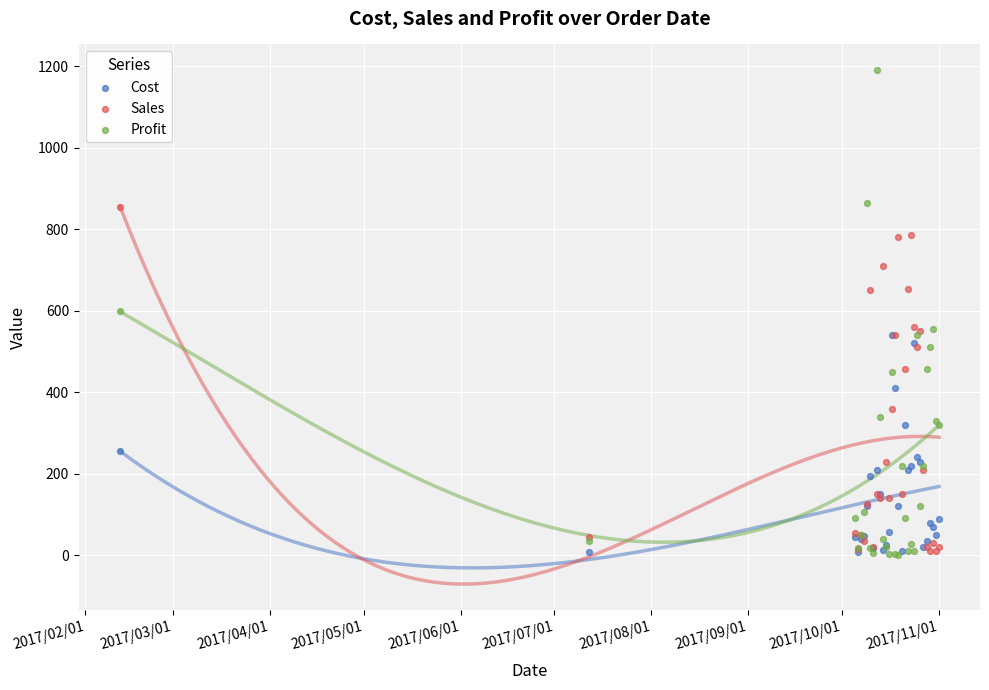

Which series has the largest Y range (max minus min)?

Profit